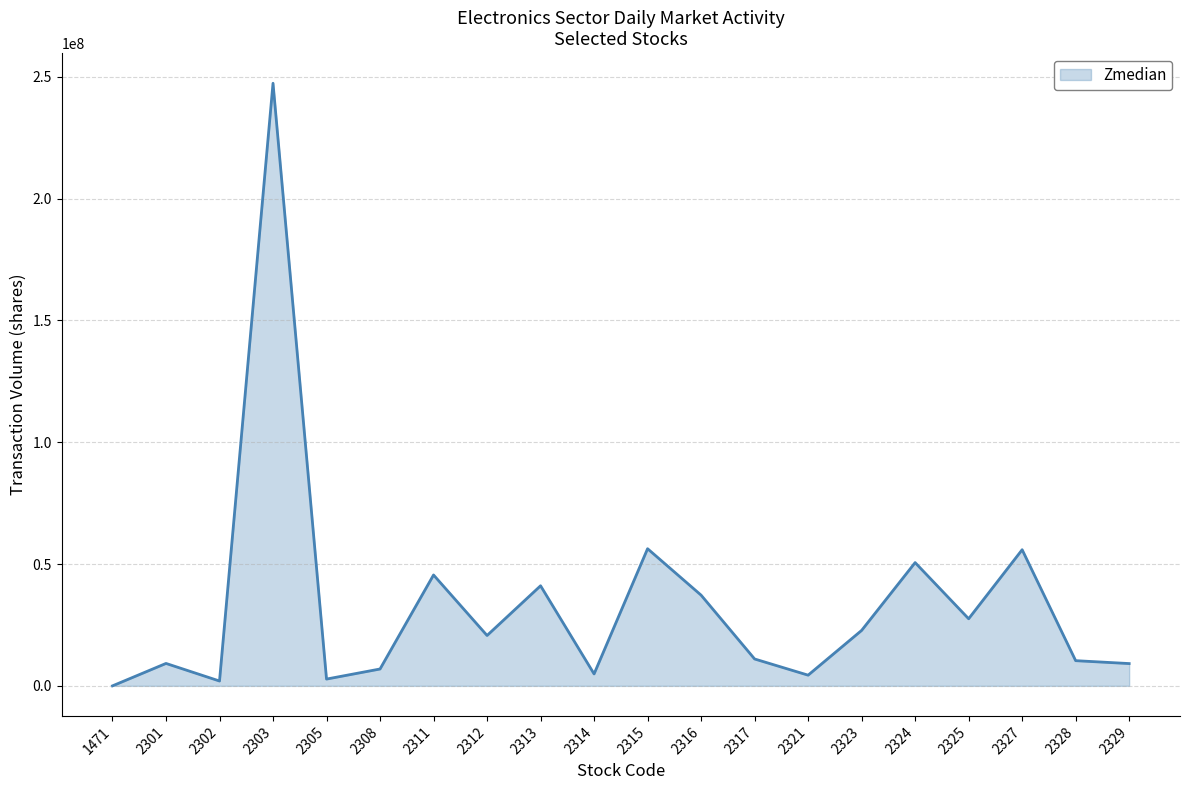

What is the maximum value shown in the chart?

247392197